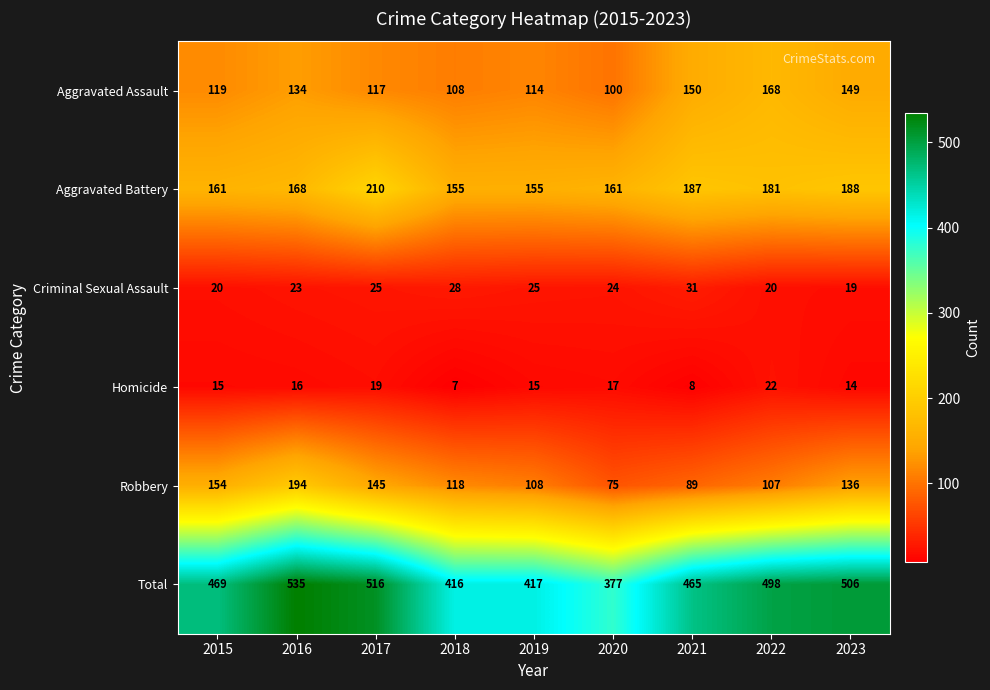

At which category is the sum across all series the highest?

2016